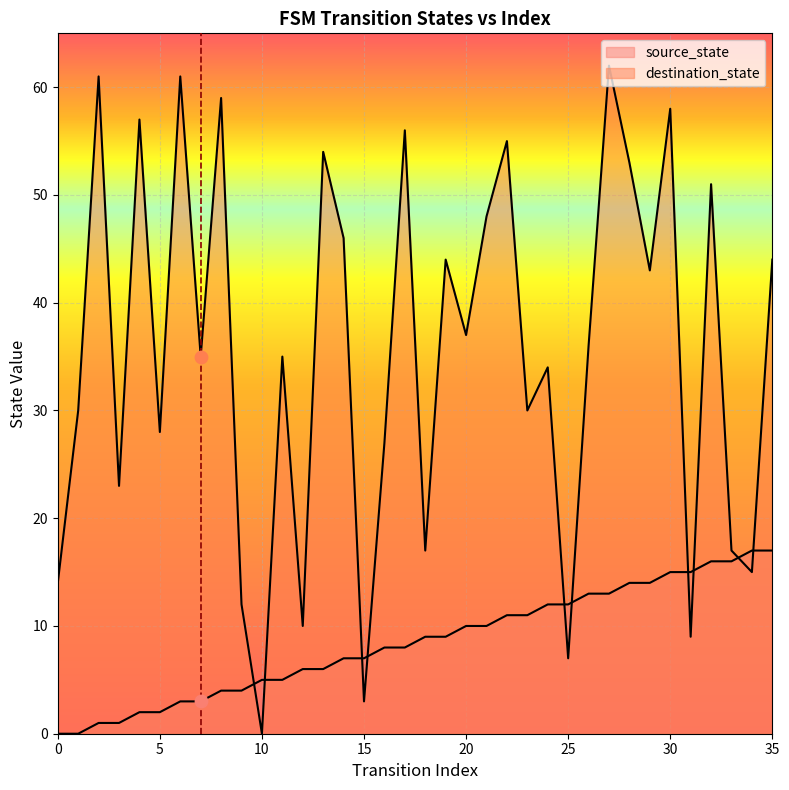

At which category is the sum across all series the highest?

27